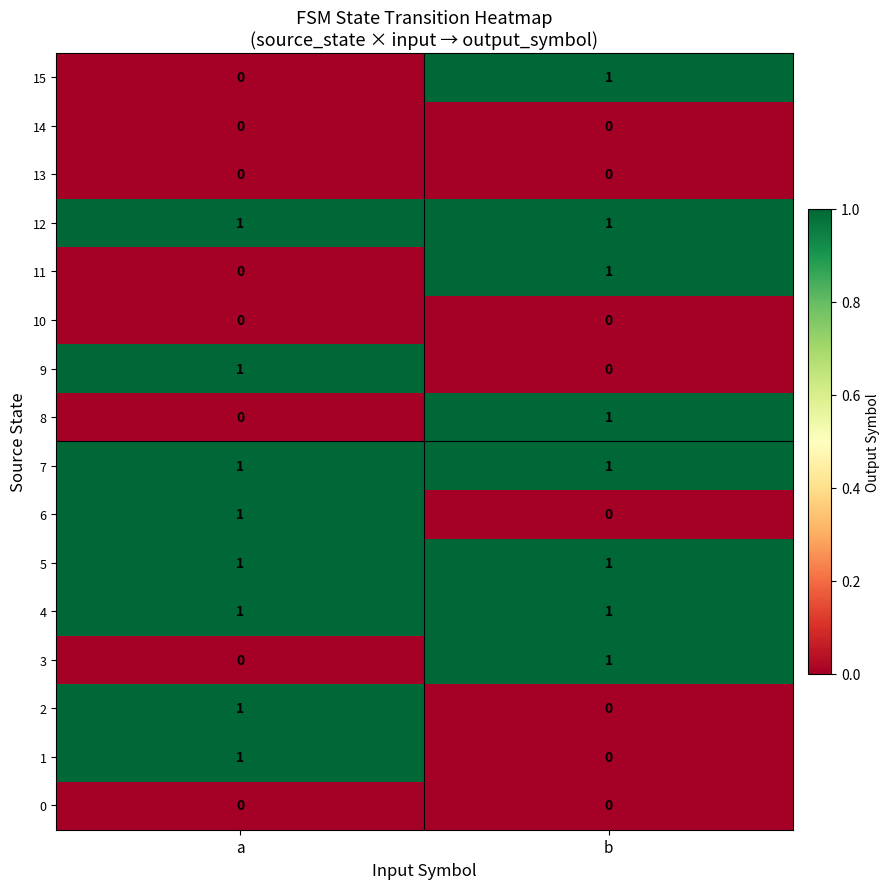

Where is 15 nearest to the value 0?

a